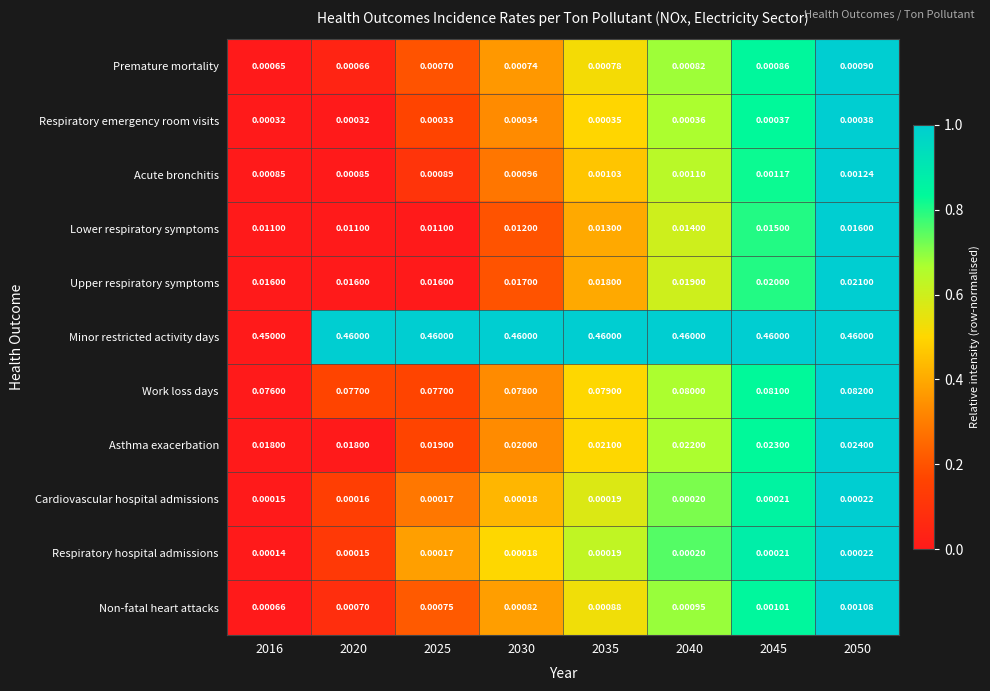

Is the value of Acute bronchitis at 2035 greater than the value of Respiratory hospital admissions at 2030?

Yes